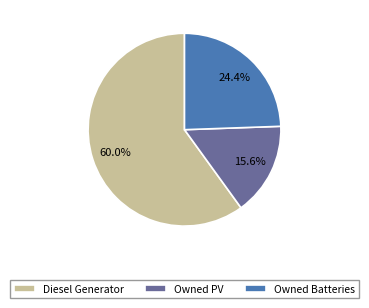

What percentage is the Owned Batteries slice, to the nearest percent?

24%